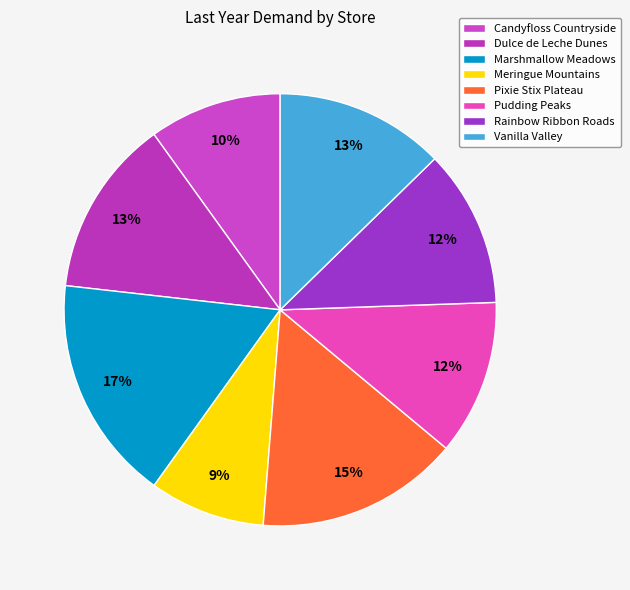

True or false: Pudding Peaks accounts for 12% of the total.

True